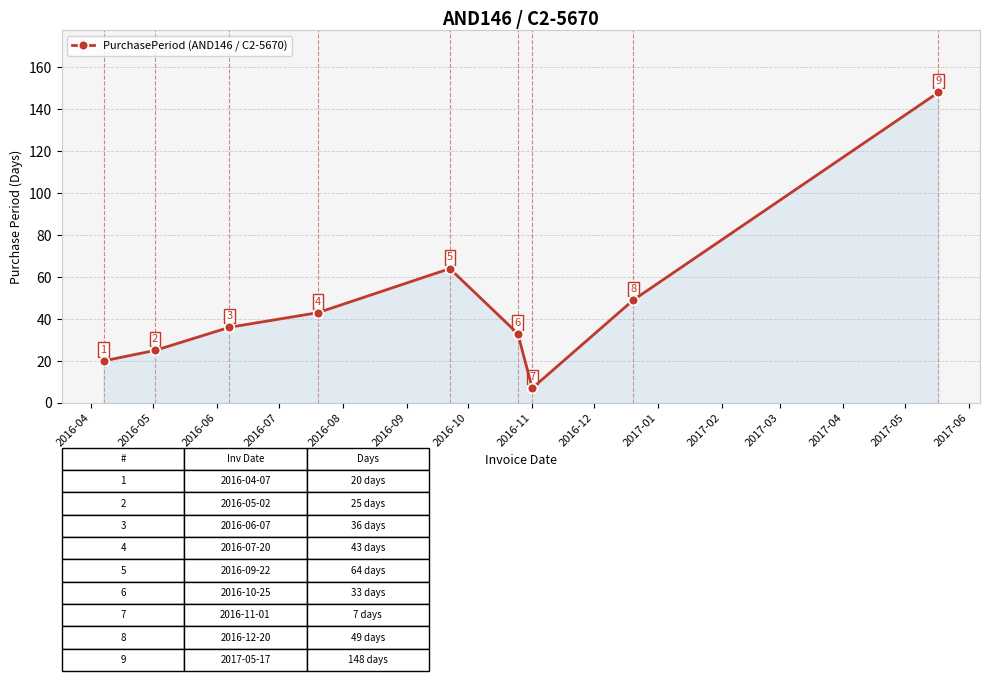

What is the difference between the maximum and minimum values?

141